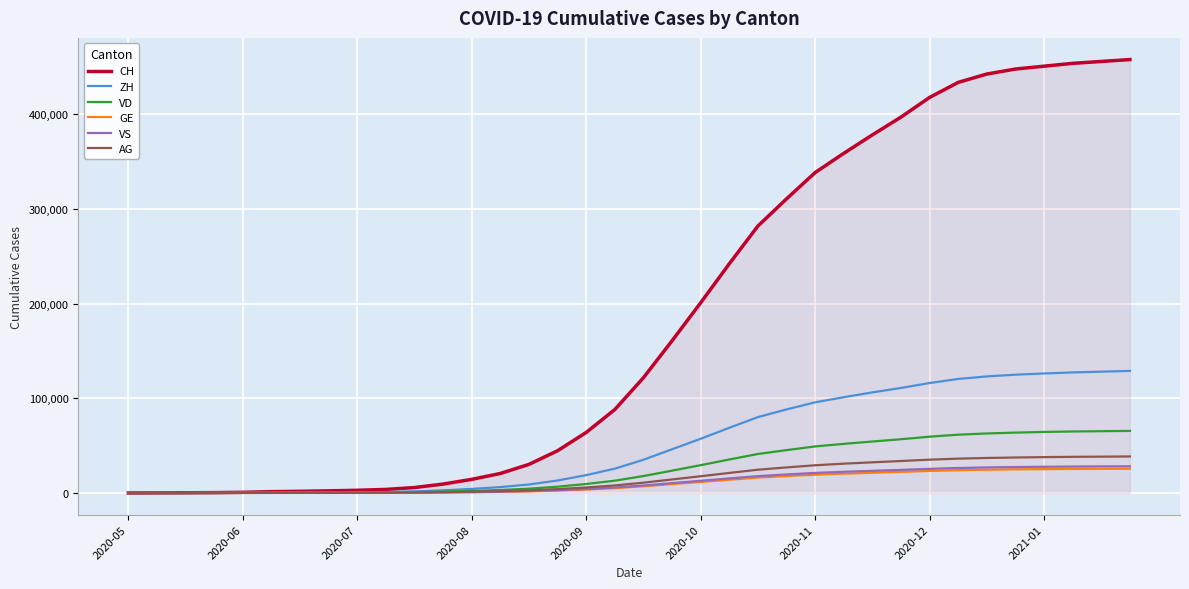

Which series has the largest range (max minus min)?

CH